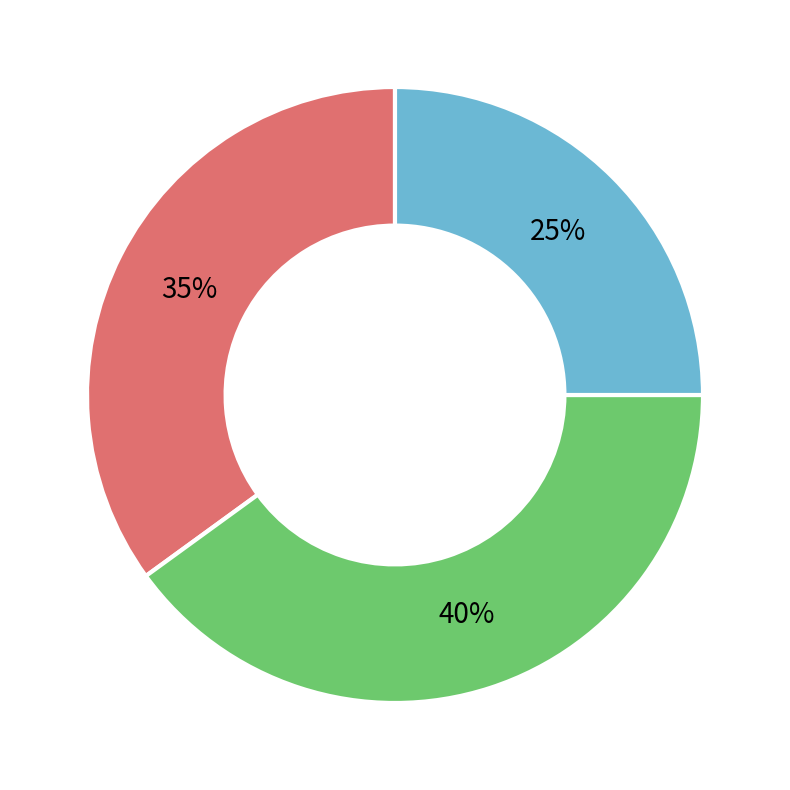

Is there any slice that represents more than half of the pie?

No